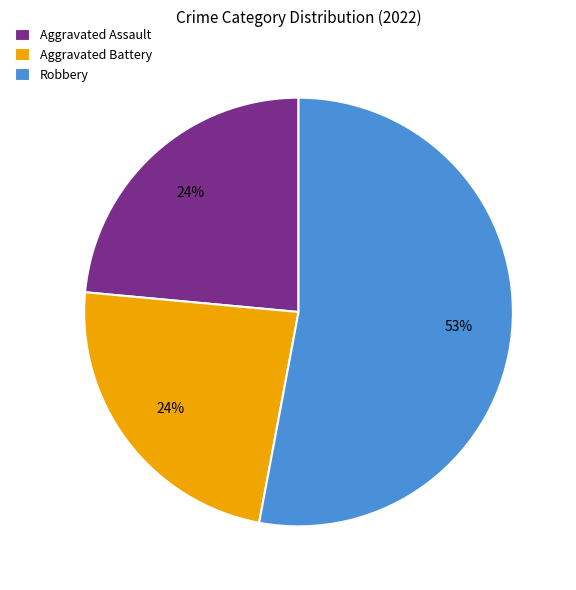

To the nearest percent, what is the combined percentage of Robbery and Aggravated Assault?

76%